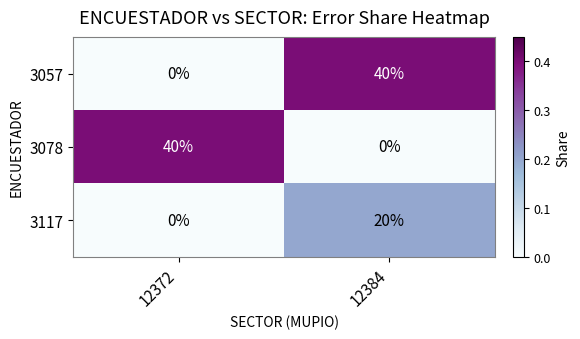

Read the 3117 value at 12384.

20